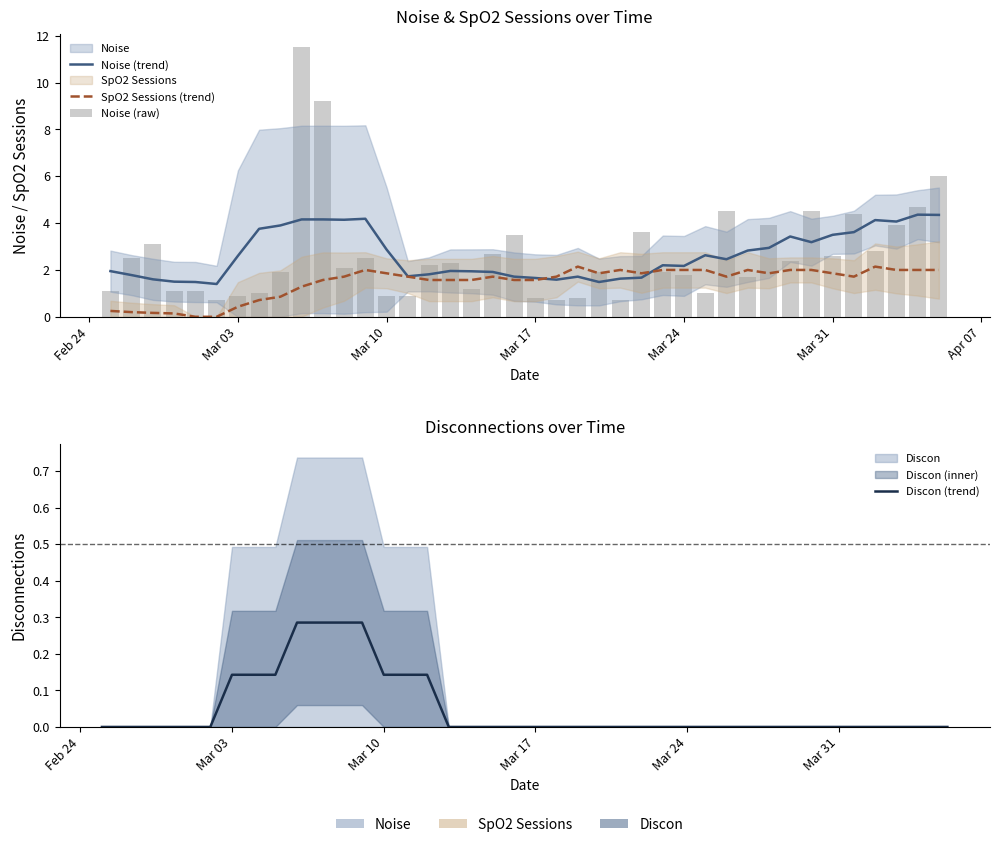

At which category does the chart reach its minimum across all series?

Mar 24